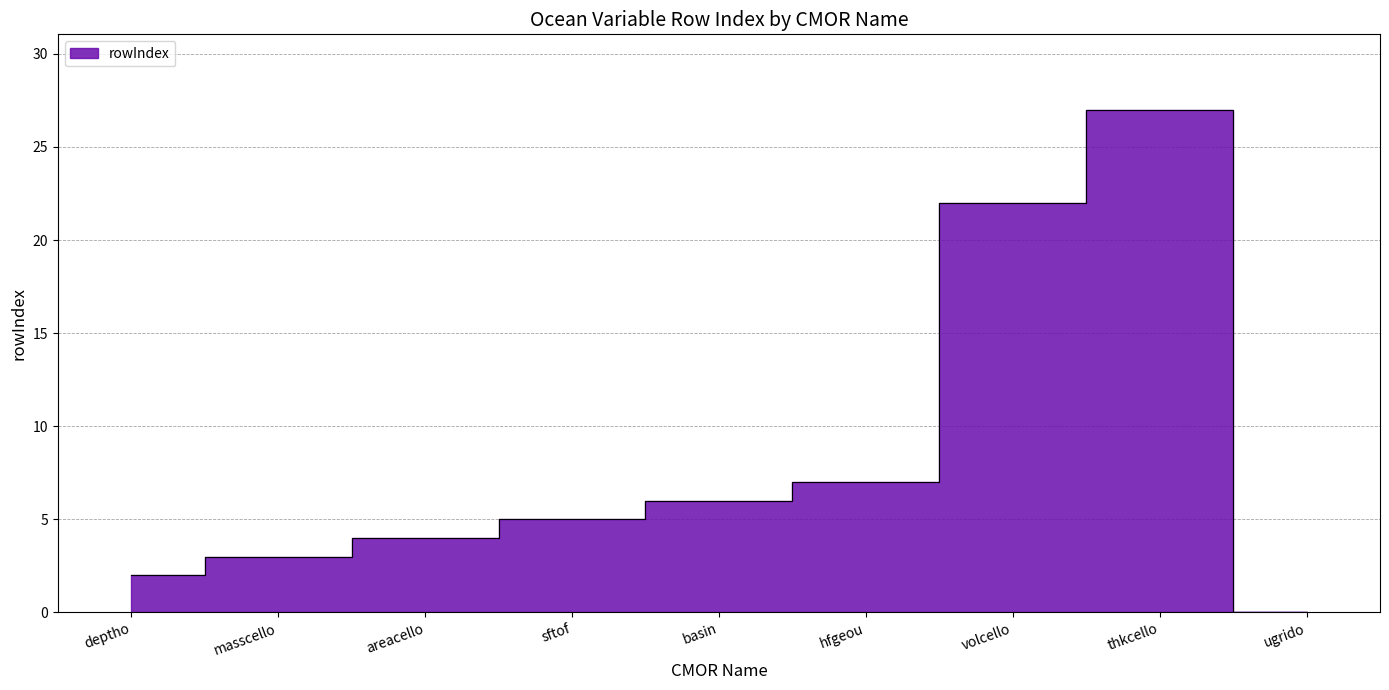

What is the sum of the values at basin and masscello?

9